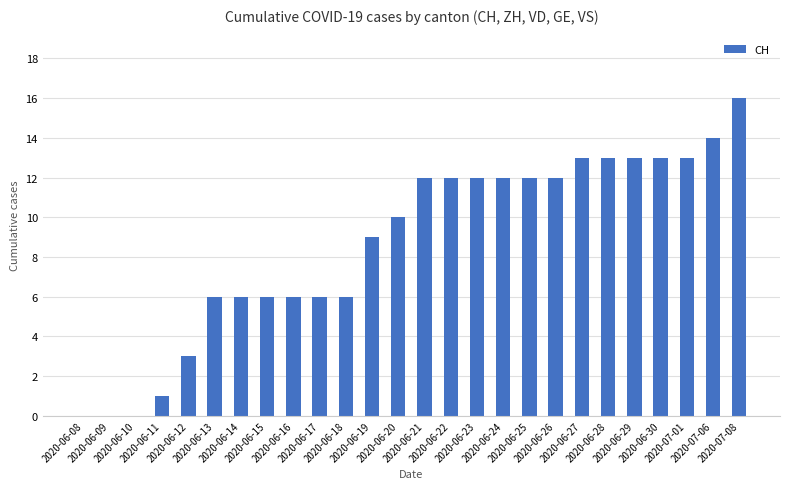

What is the greatest value displayed?

16